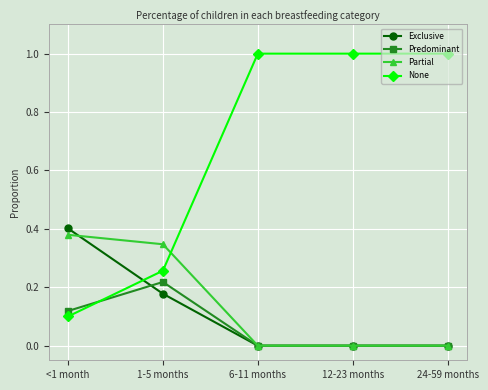

How many lines are shown in the chart?

4